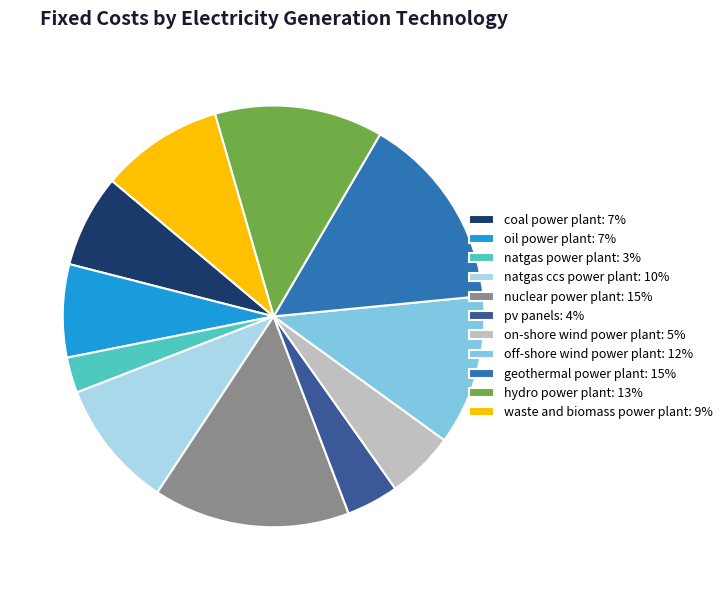

True or false: waste and biomass power plant accounts for 15% of the total.

False